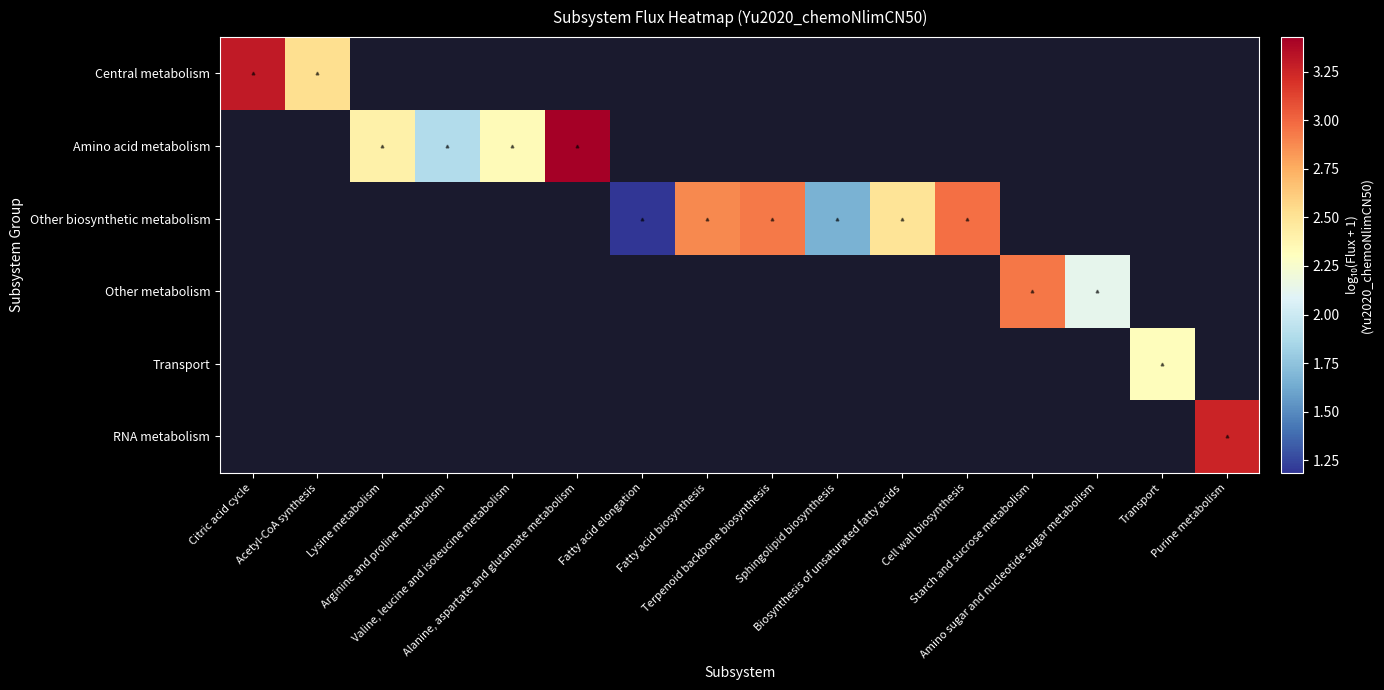

At how many categories does at least one series exceed 2?

13